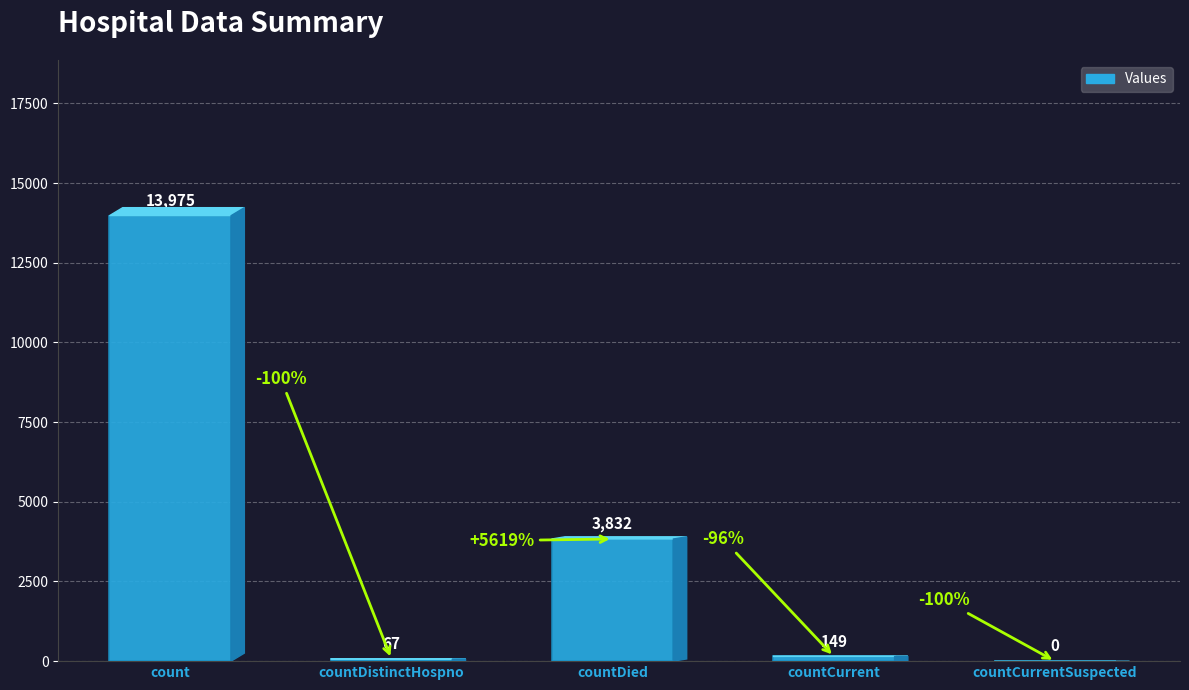

Are the bars horizontal?

No